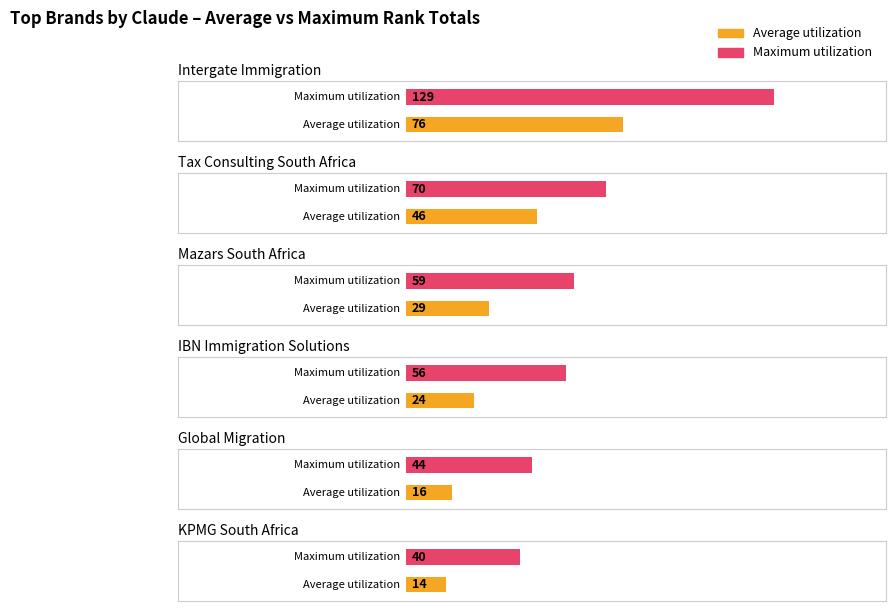

Which category has the lowest value across all series?

KPMG South Africa